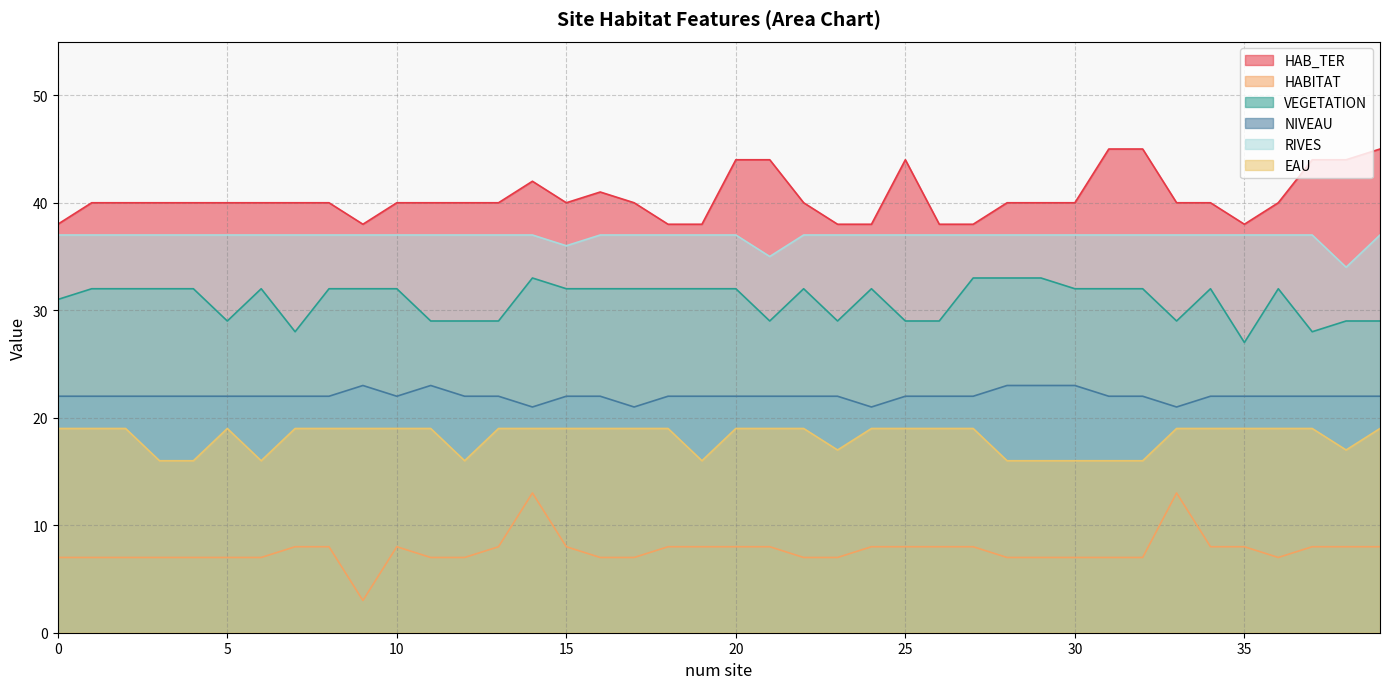

At which category does the chart reach its minimum across all series?

9